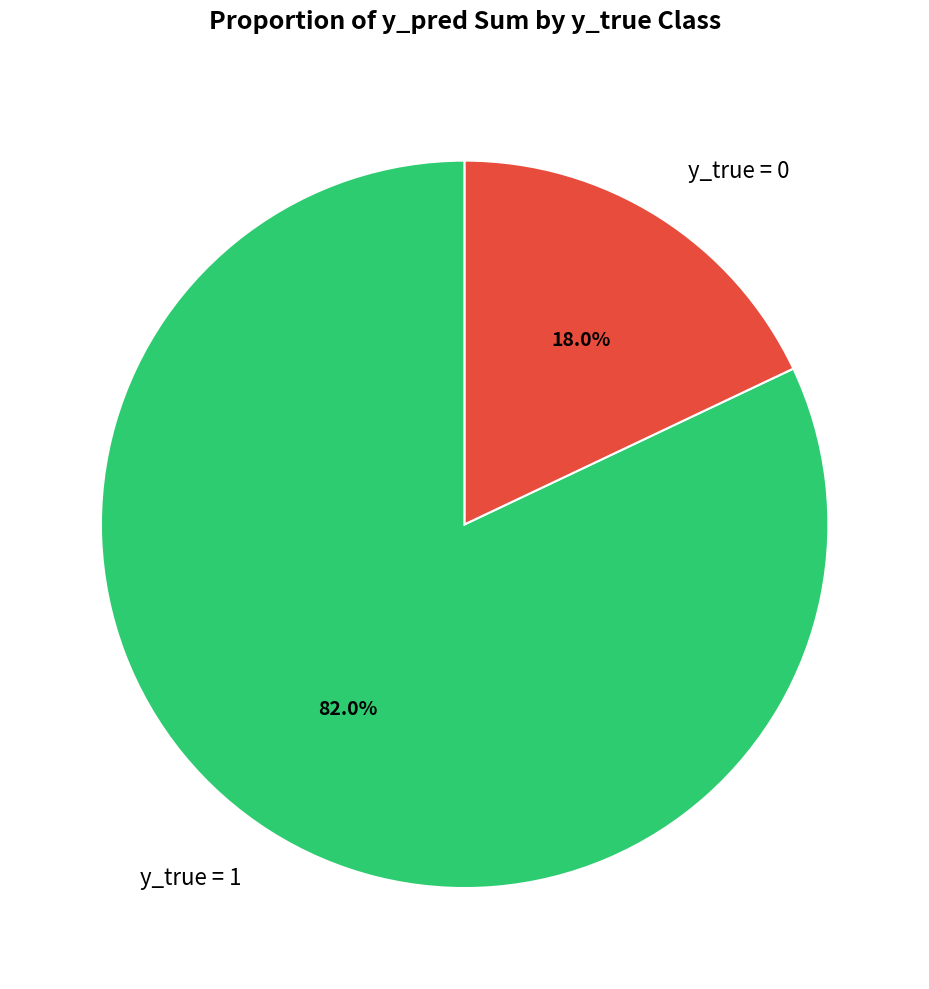

Is there a majority slice in this chart?

Yes